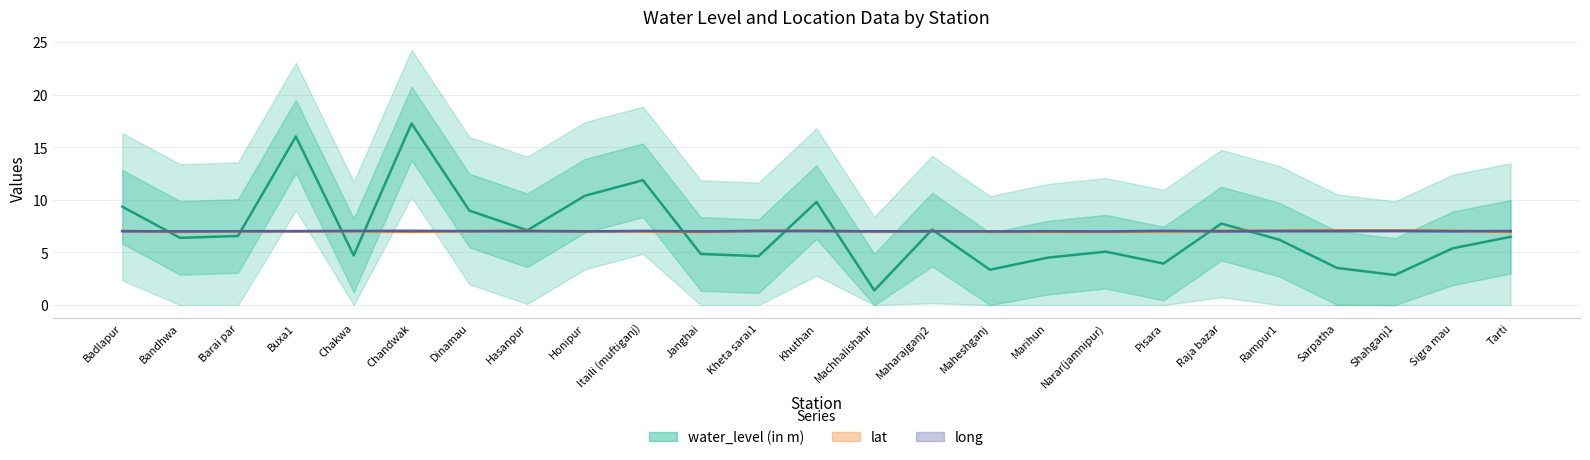

Which series has the largest total across all categories?

long